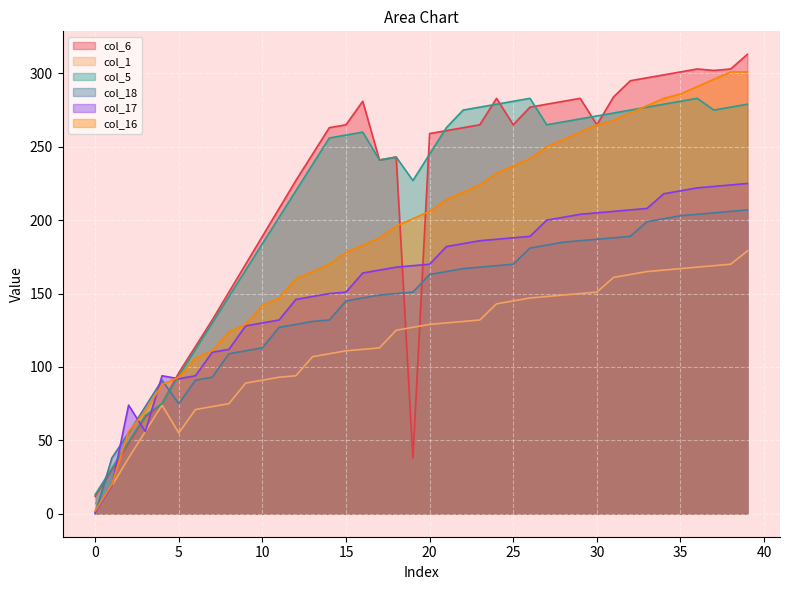

True or false: col_1 has a value of 244 at 24.

False